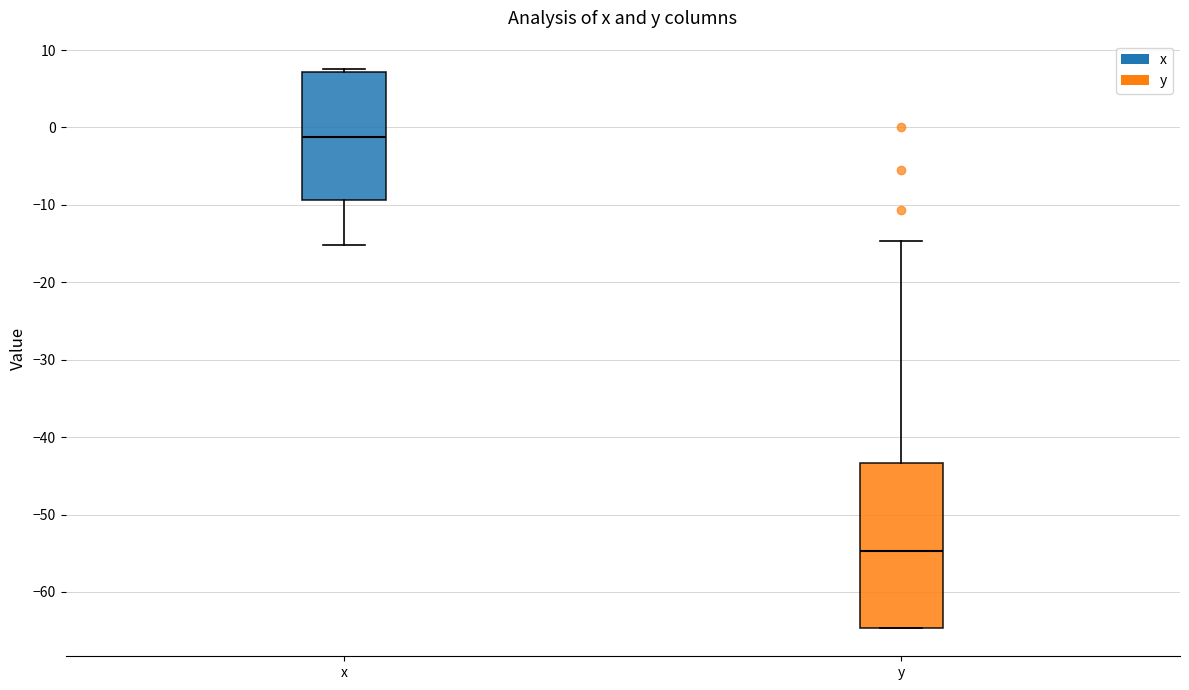

Where is the upper edge of the box for y on the y-axis? The values are not printed on the chart, so give them approximately, as read against the axis.

-43